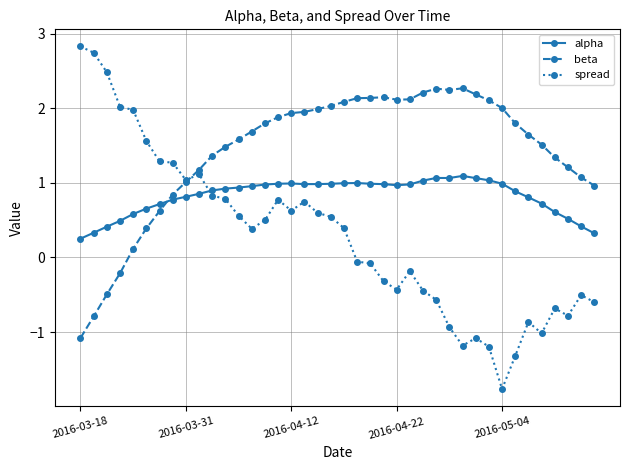

List the series in order of their peak value, lowest first.

alpha, beta, spread